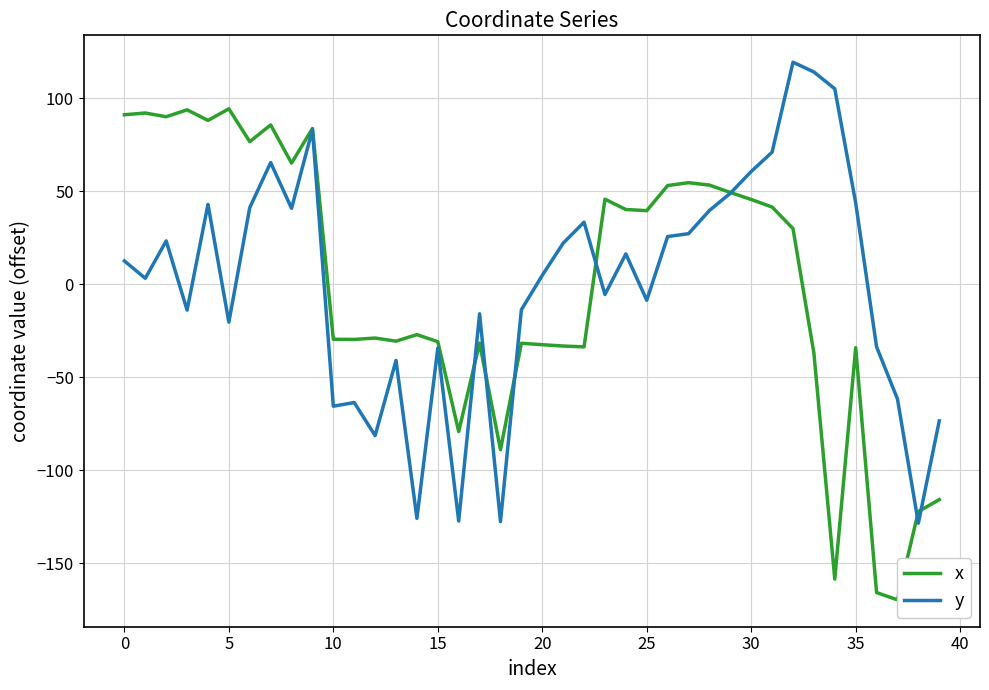

What is the lowest value of the y series?

-128.5